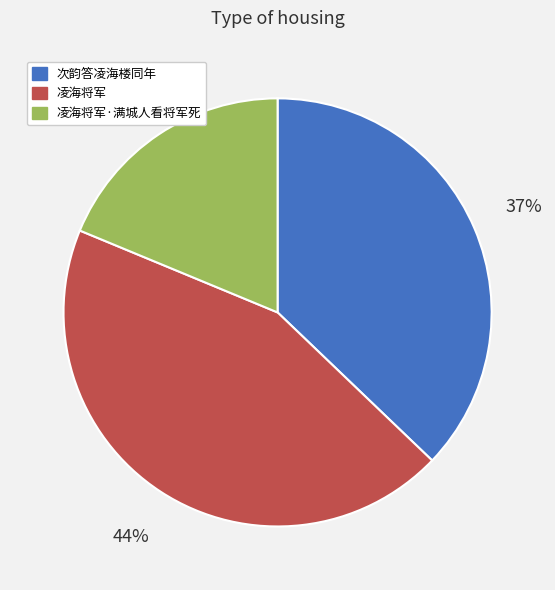

Rank the categories by value from lowest to highest.

凌海将军·满城人看将军死, 次韵答凌海楼同年, 凌海将军